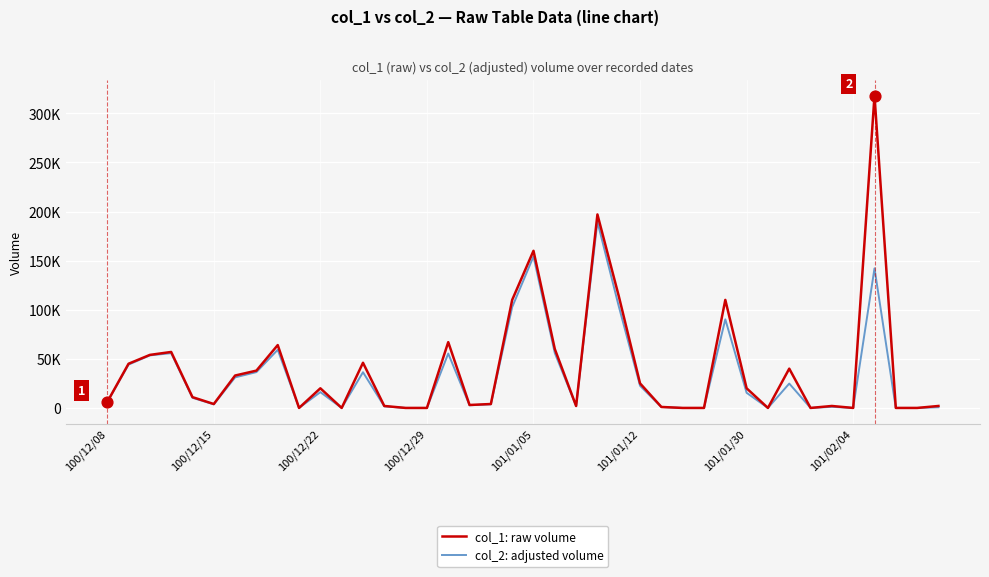

What are all the series names shown in the legend?

col_1: raw volume, col_2: adjusted volume